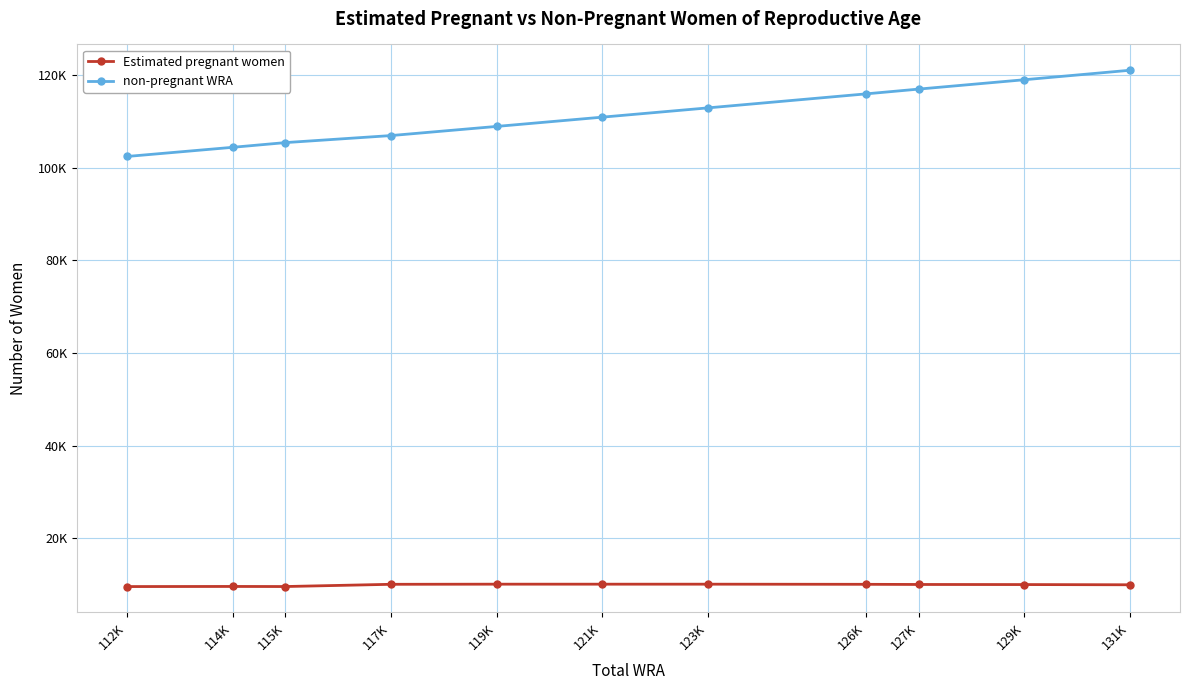

At which category is the sum across all series the highest?

131K